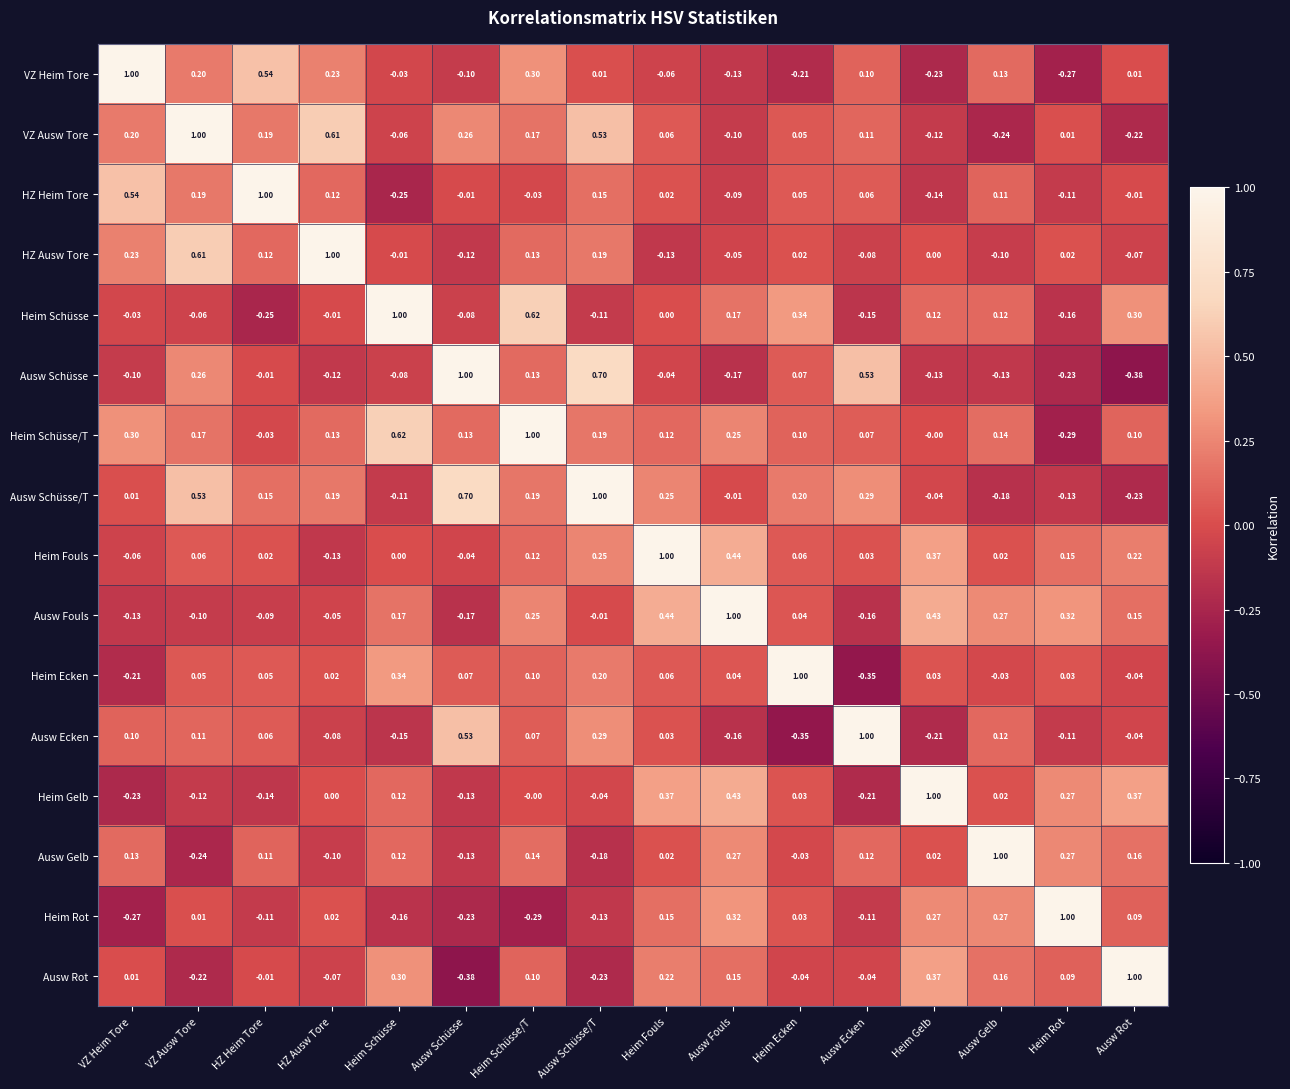

How many series are shown in this chart?

16